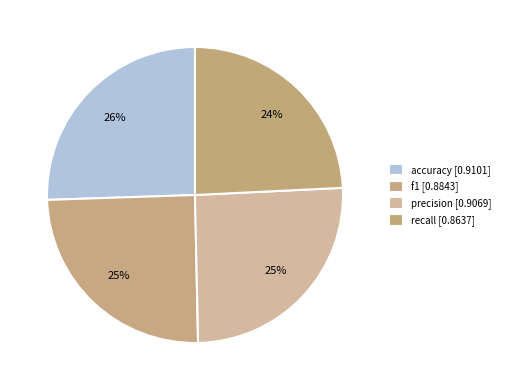

The f1 slice represents 25% of the pie. True or false?

True